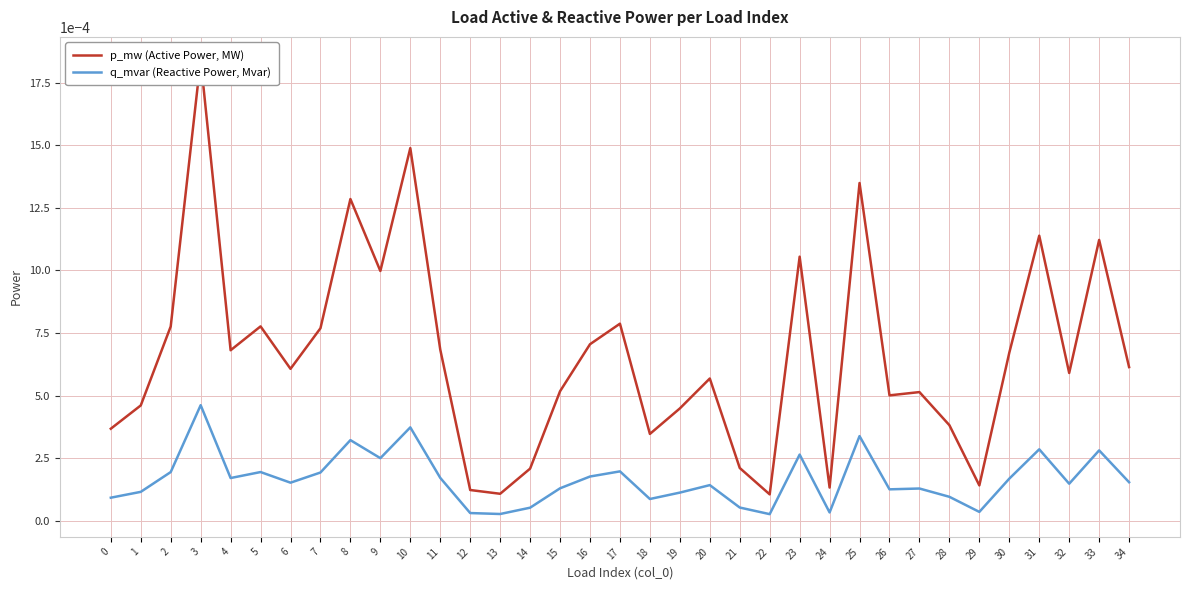

Which has a higher value, 32 or 33?

33